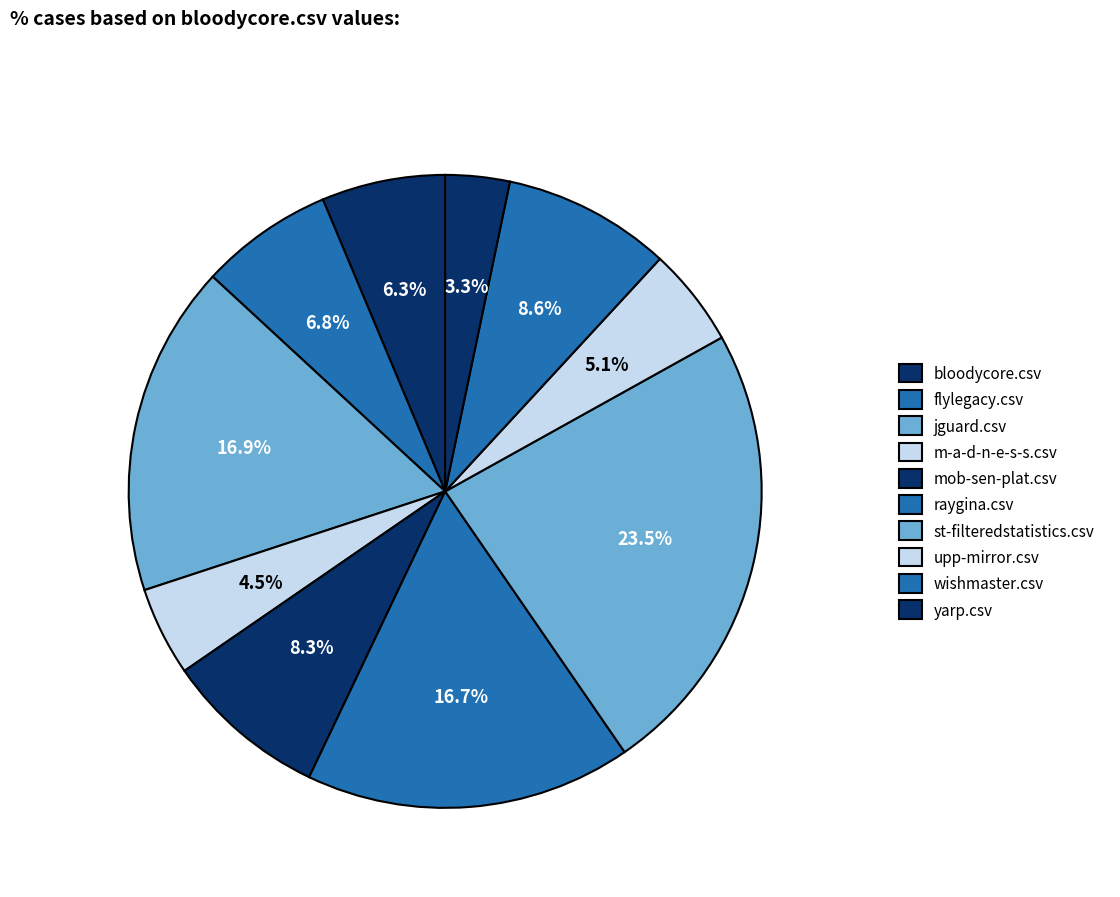

The mob-sen-plat.csv slice represents 8% of the pie. True or false?

True